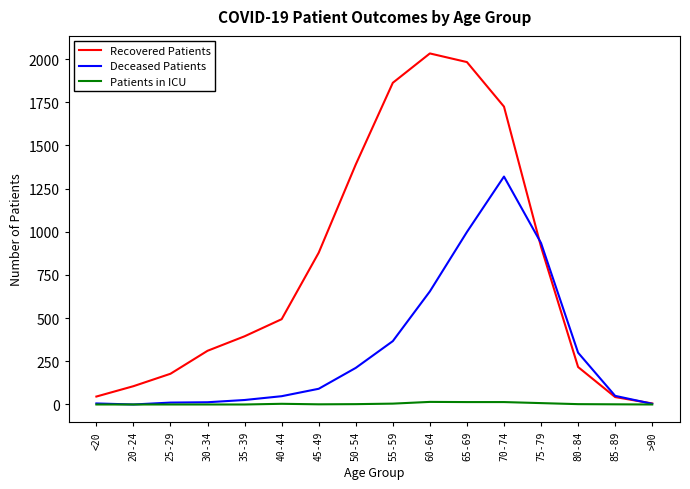

At which category does Recovered Patients reach its first local peak?

60-64